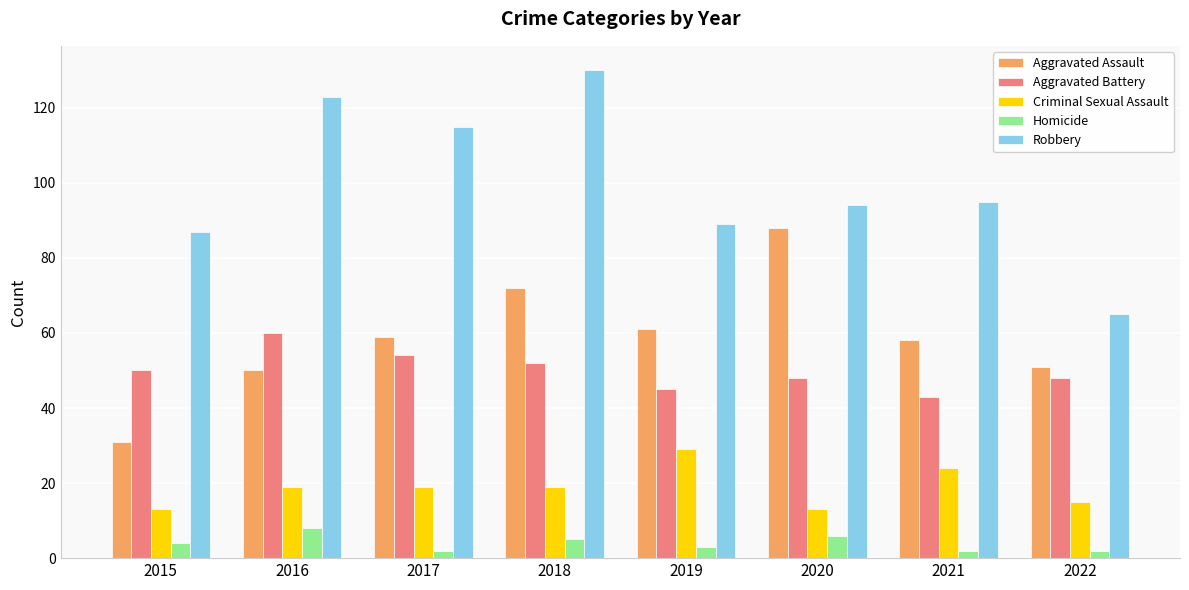

What is the value of the Homicide bar at the 3rd from the left?

2